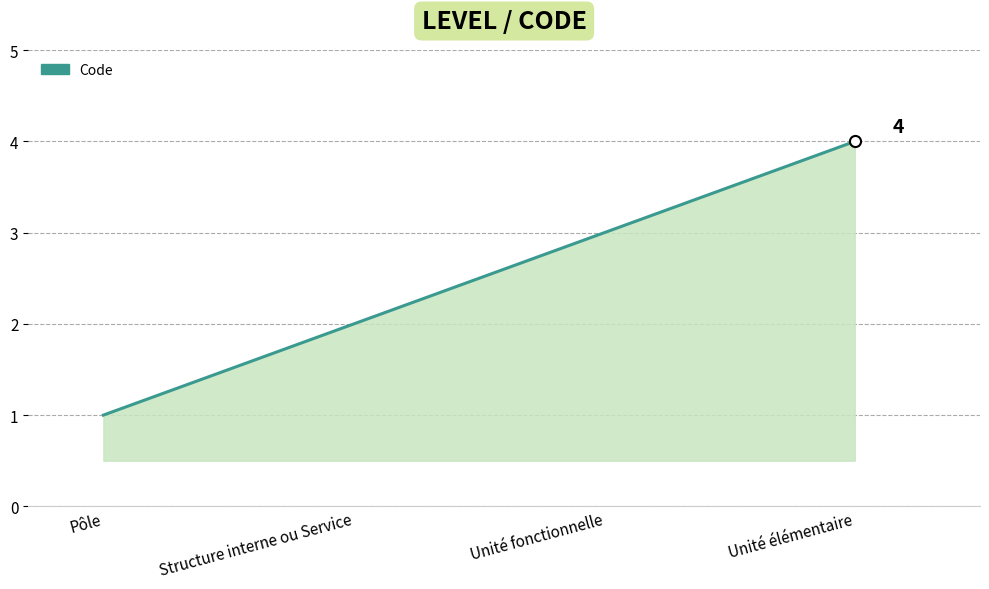

True or false: the data has more than 1 interior local peaks.

False